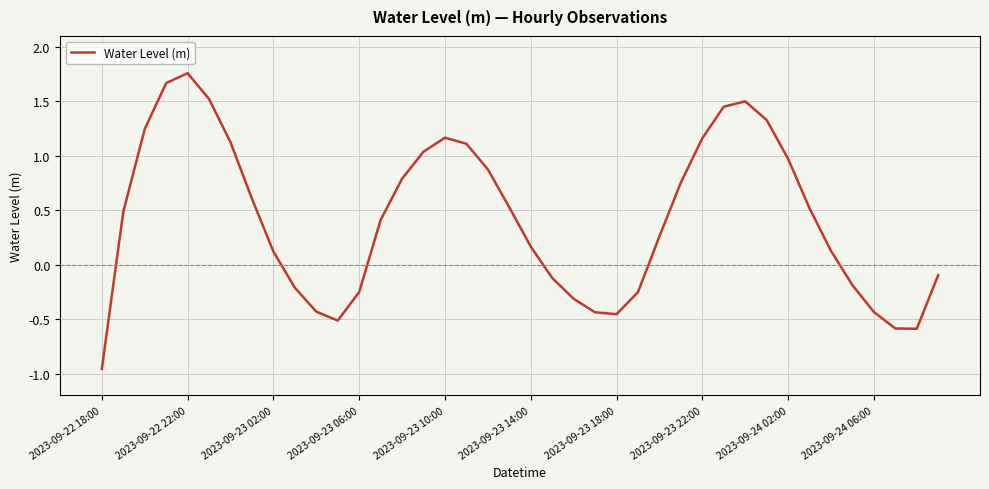

What is the sum of all values?

16.8